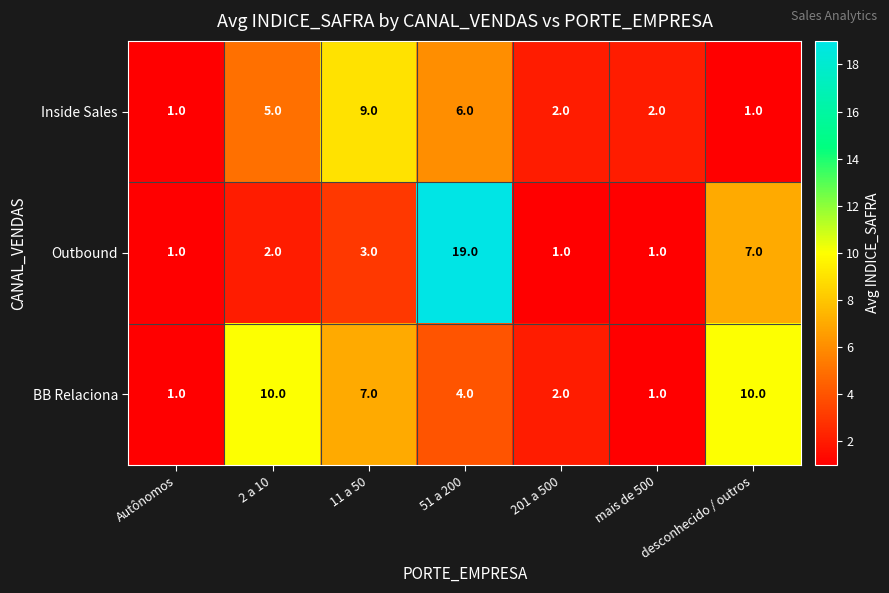

Which series has the largest total across all categories?

BB Relaciona